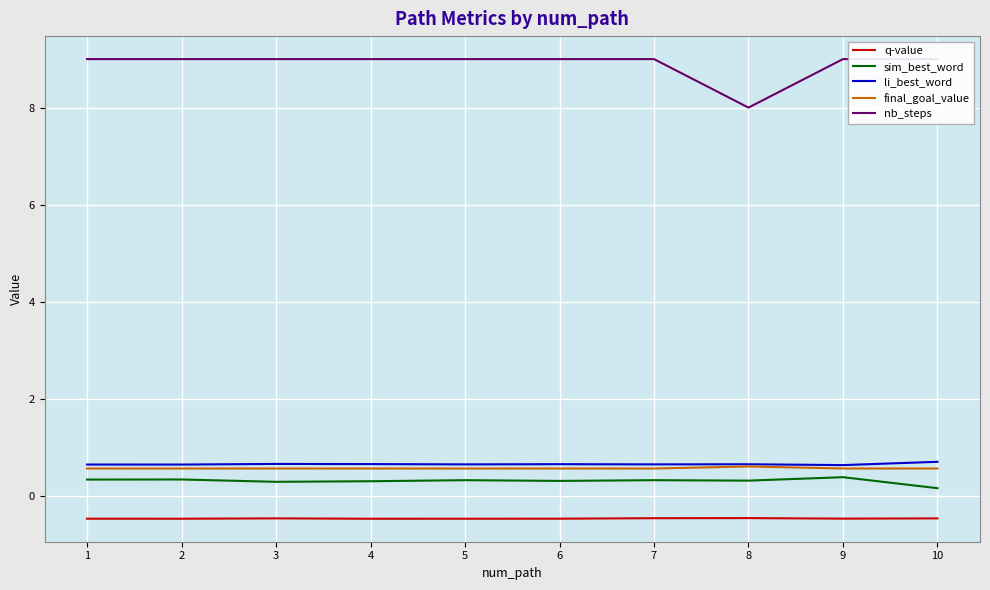

What is the value of the sim_best_word point at the 3rd from the left?

0.3